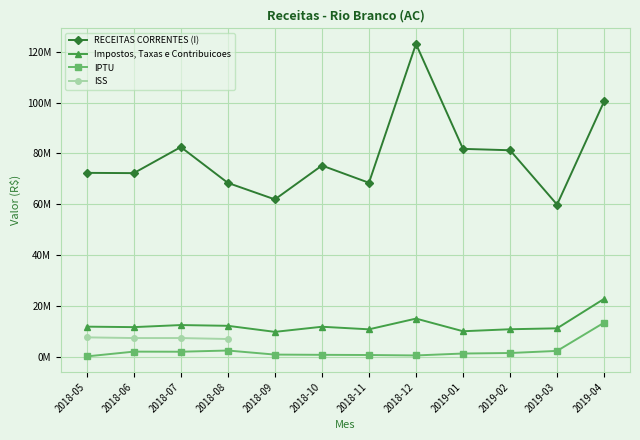

How many interior local peaks does the Impostos, Taxas e Contribuicoes series have?

3